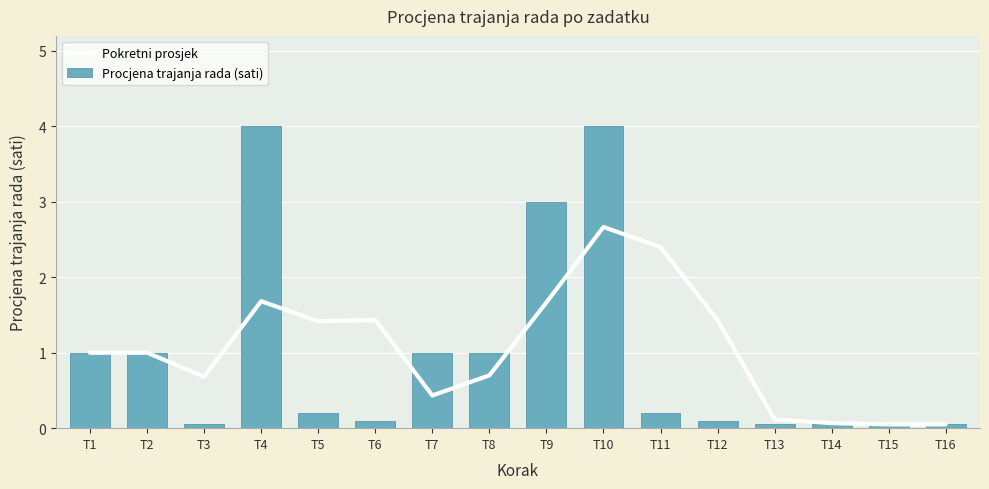

List the labels in order of Procjena trajanja rada (sati) value, smallest first.

T3, T13, T14, T15, T16, T6, T12, T5, T11, T1, T2, T7, T8, T9, T4, T10